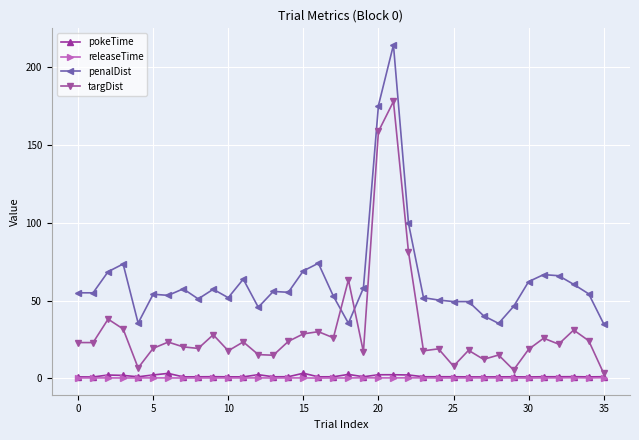

True or false: pokeTime has more than 0 interior local peaks.

True